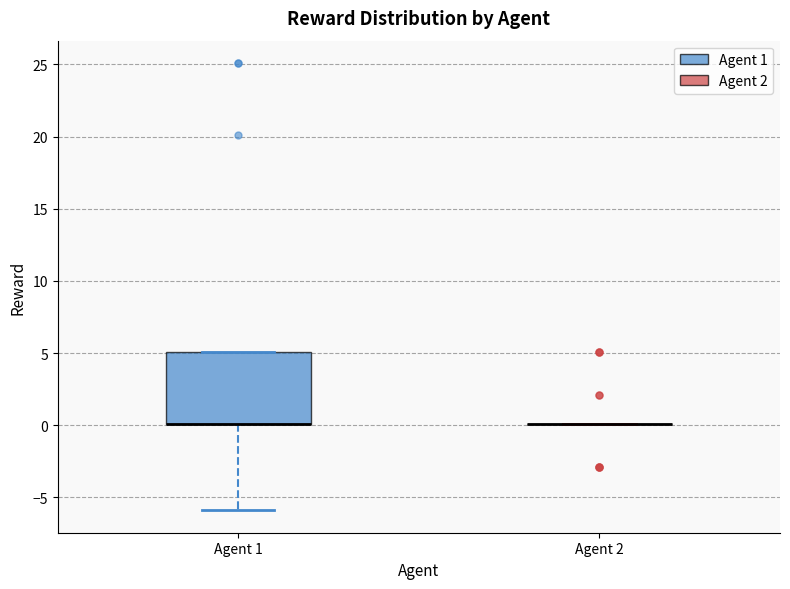

Reading left to right, transcribe this box plot: for each box, give where its median line is, the range the box spans, and where its two whiskers end, as read against the y-axis. The values are not printed on the chart, so give them approximately, as read against the axis.

Agent 1: median 0 (drawn on the box's lower edge), box 0 to 5, whiskers -6 to 5
Agent 2: box collapsed to a line at 0, whiskers 0 to 0